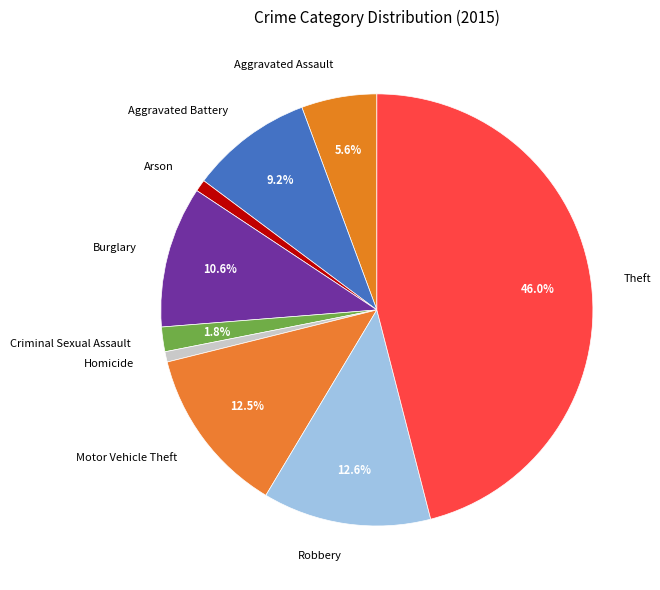

What percentage is the Burglary slice, to the nearest percent?

11%